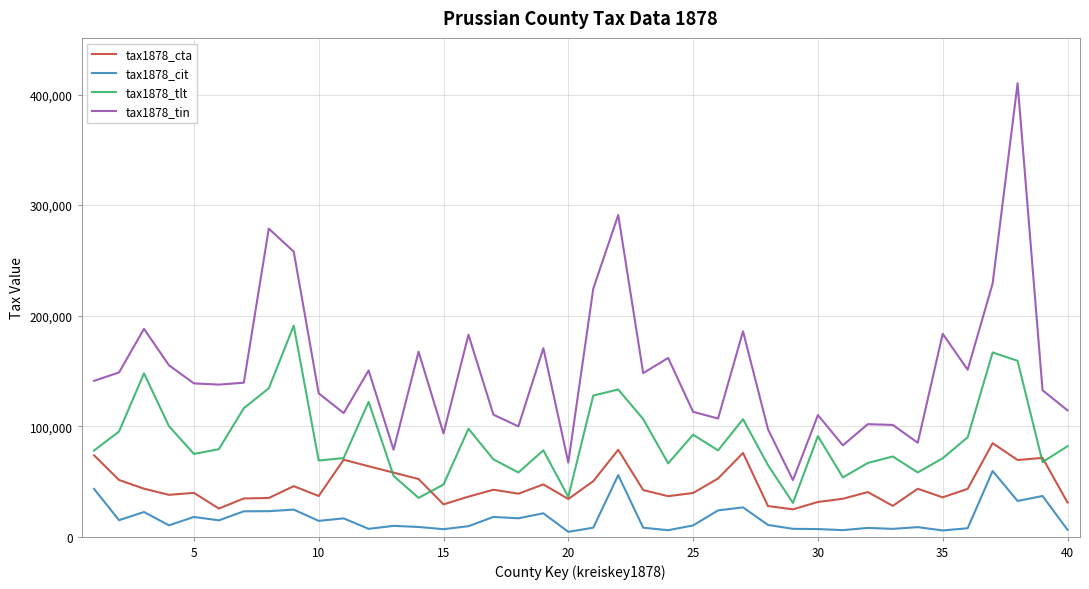

Rank the series by their average value, from highest to lowest.

tax1878_tin, tax1878_tlt, tax1878_cta, tax1878_cit